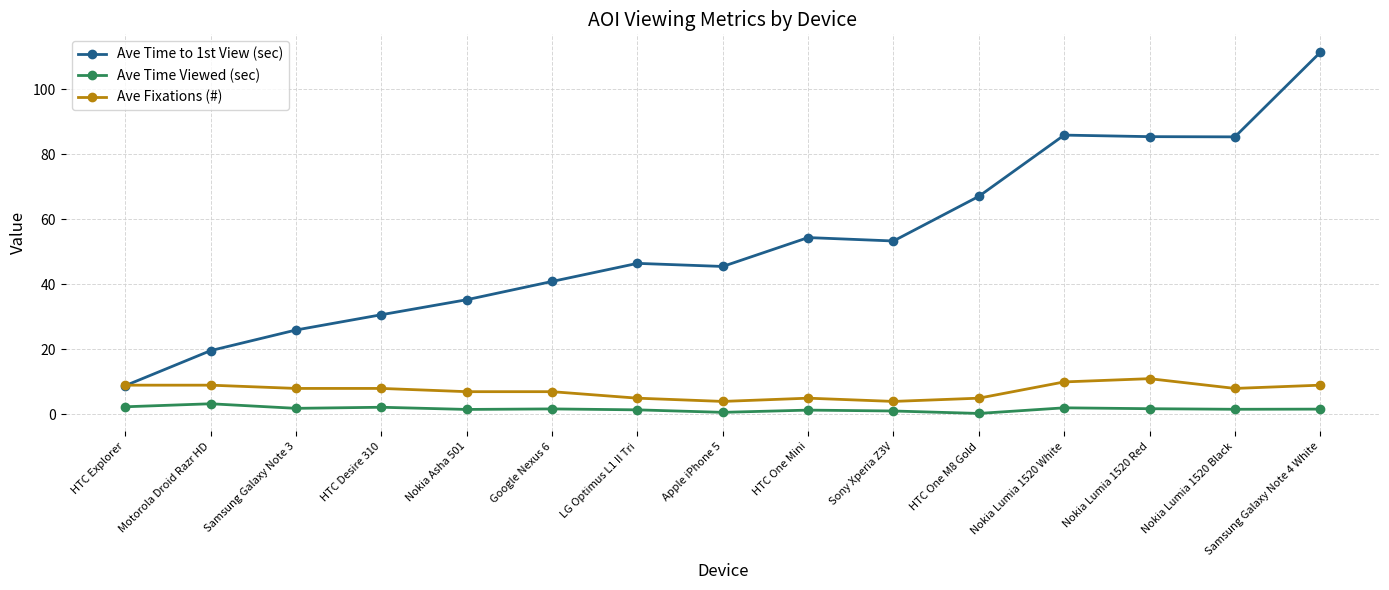

Which series has the widest spread of values?

Ave Time to 1st View (sec)